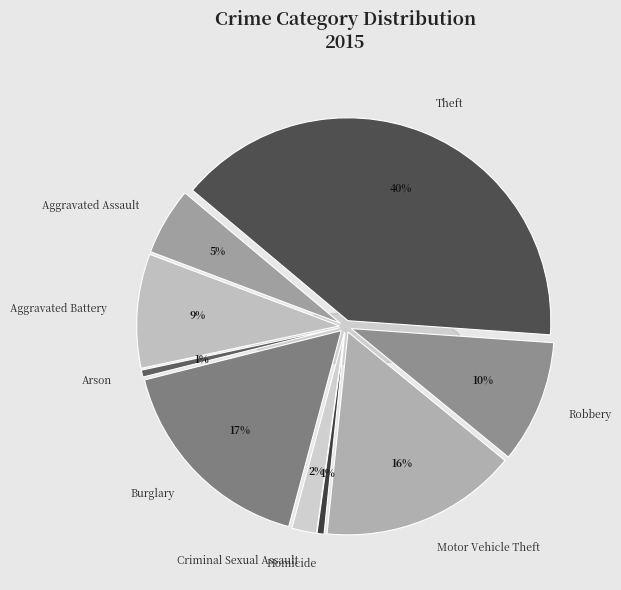

Approximately how many times larger is the value at Motor Vehicle Theft compared to Theft?

0.4